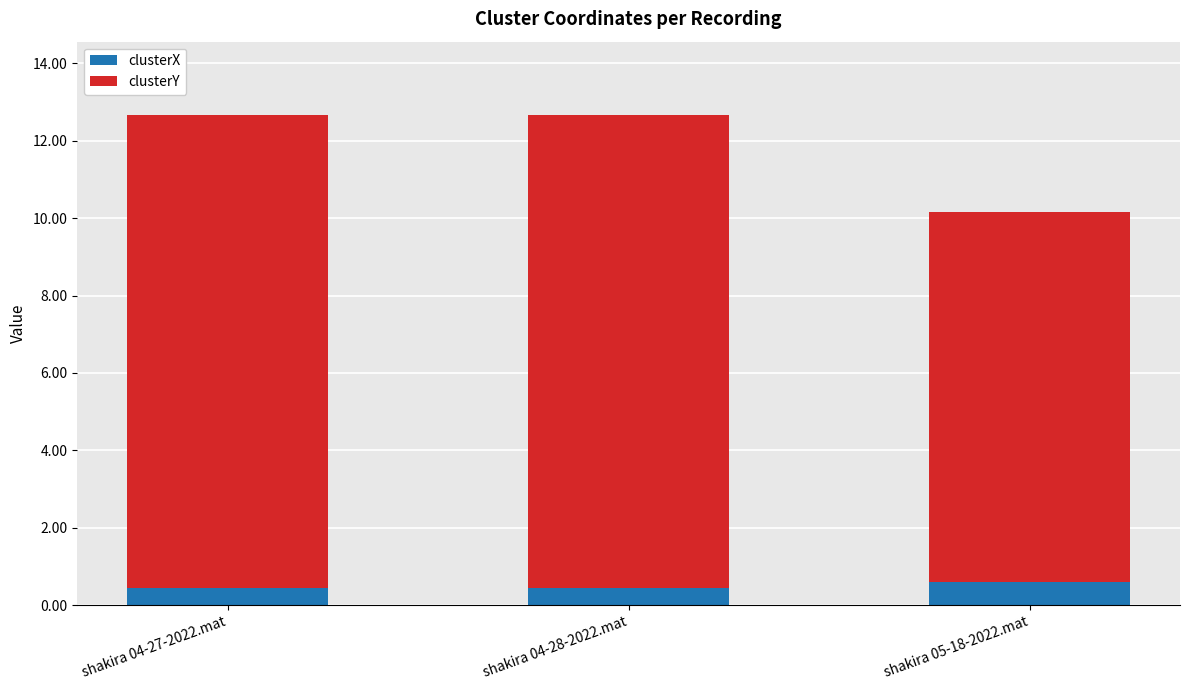

The value of clusterX at shakira 04-27-2022.mat is 0.4. True or false?

True